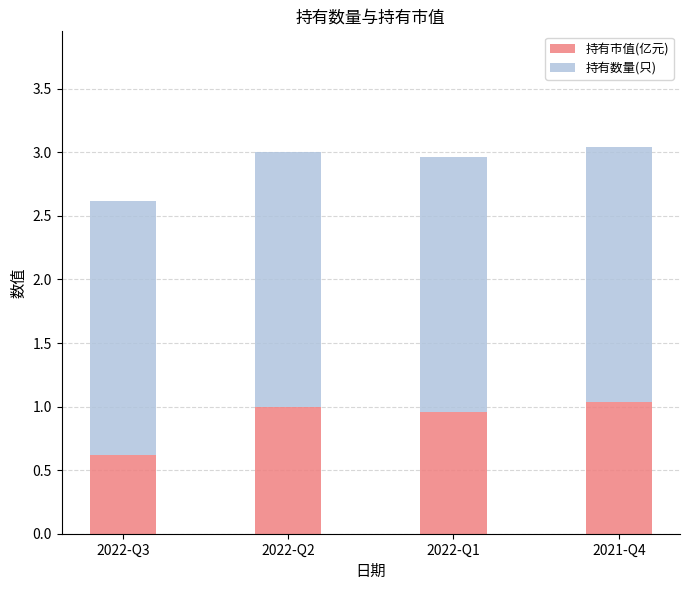

What is the sum of the 持有市值(亿元) values at 2022-Q3 and 2021-Q4?

1.7